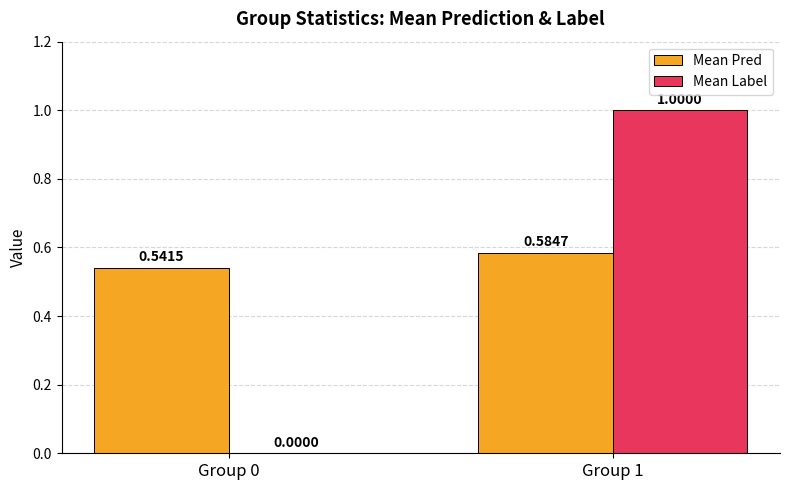

Which series has the largest total across all categories?

Mean Pred